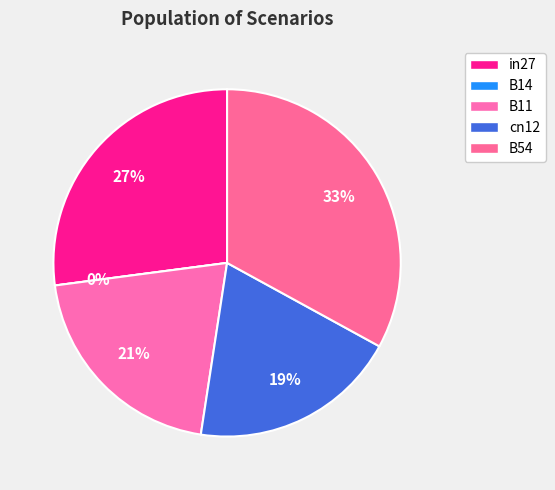

What is the total percentage of B11 and cn12?

39.9%